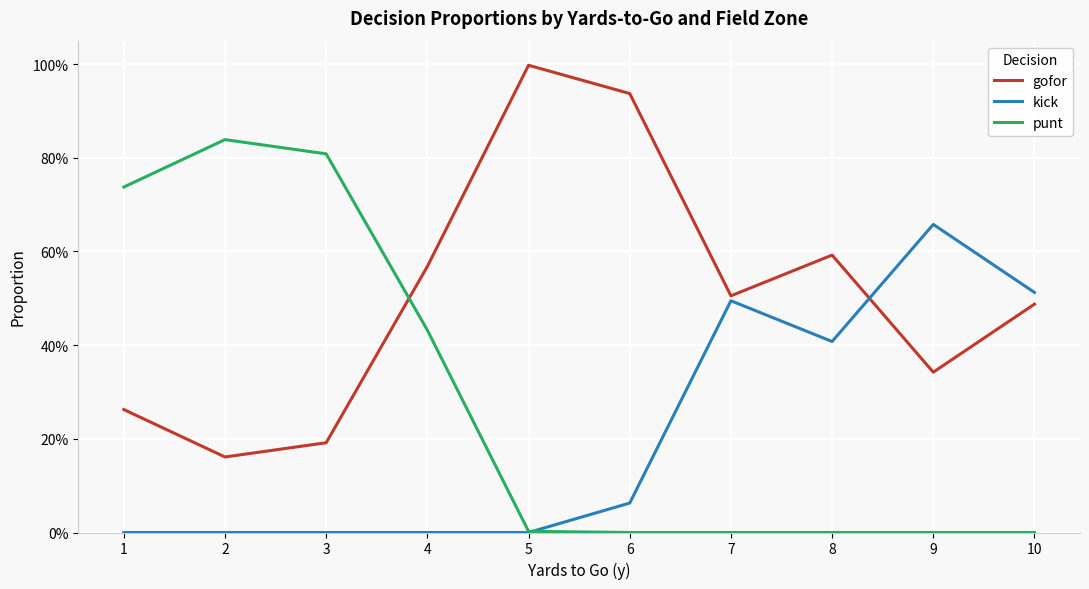

Between 3 and 8, which is larger?

8